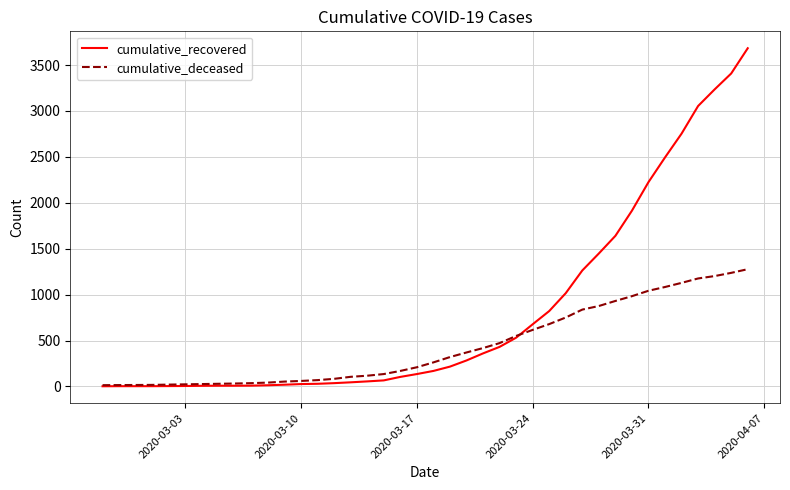

Rank the series by their maximum value, from lowest to highest.

cumulative_deceased, cumulative_recovered